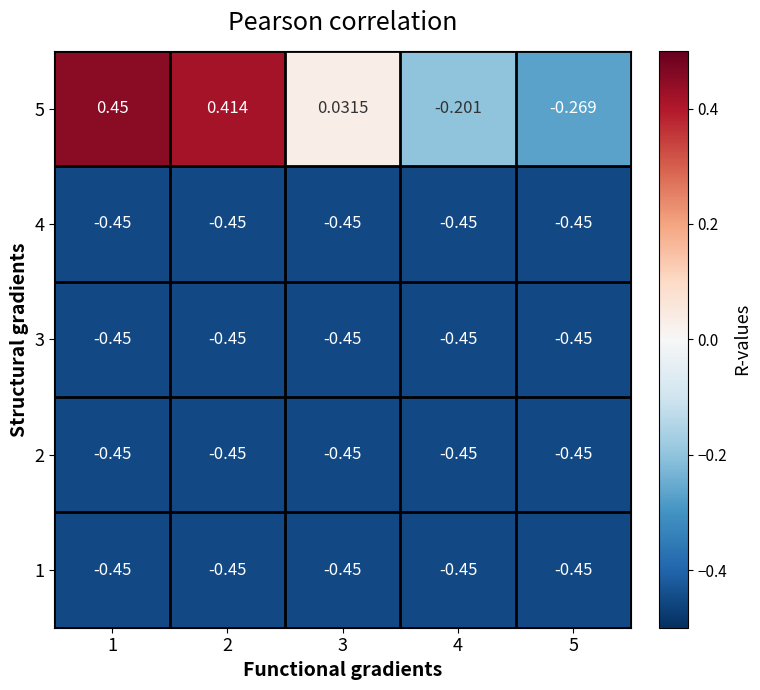

Which series has the largest total across all categories?

5